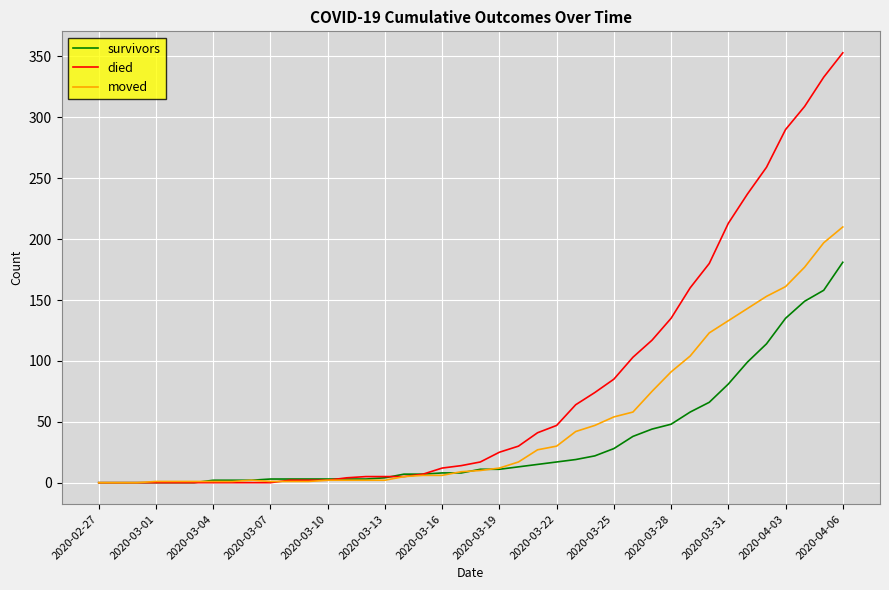

Rank the series by their average value, from lowest to highest.

survivors, moved, died